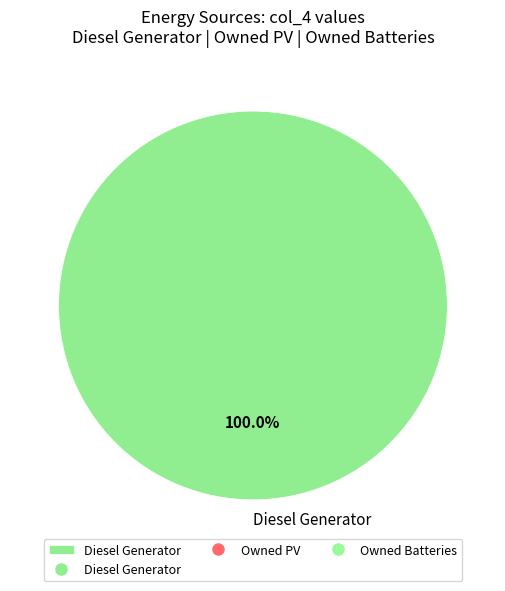

How many slices are in this pie chart?

1